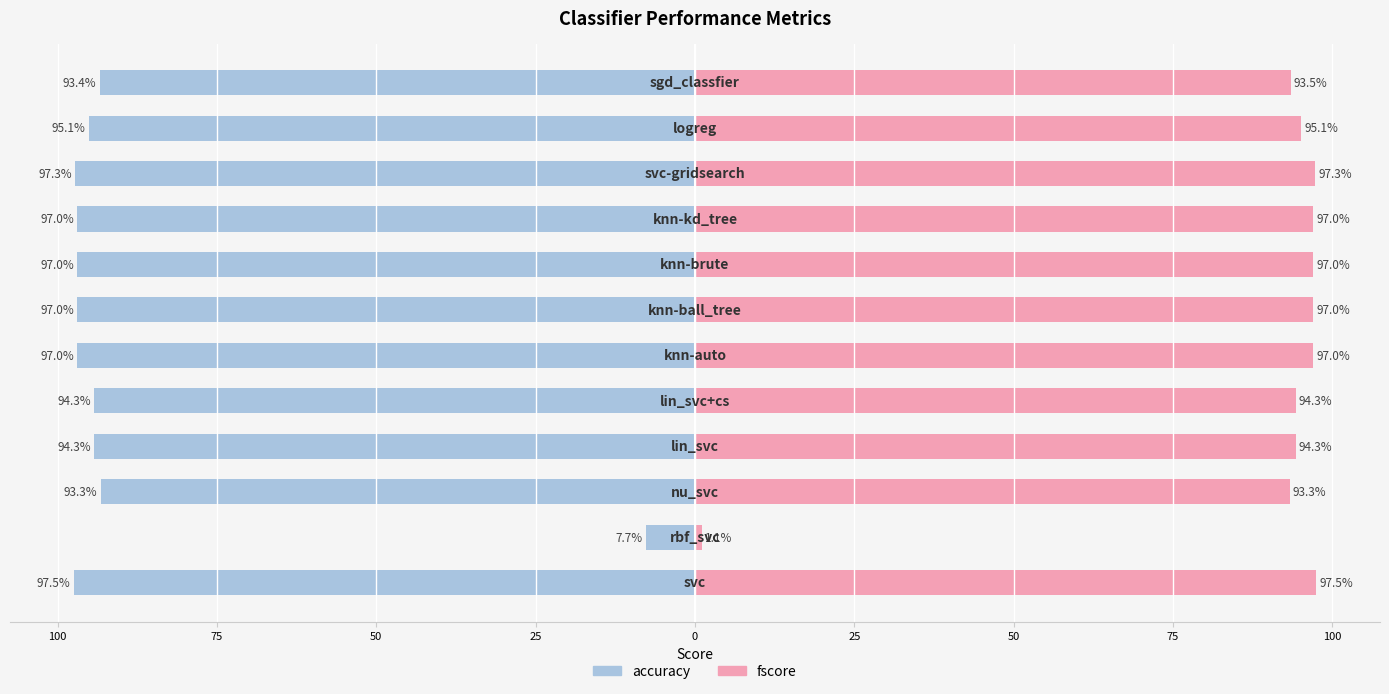

What is the difference between the maximum and minimum values in the accuracy series?

89.7